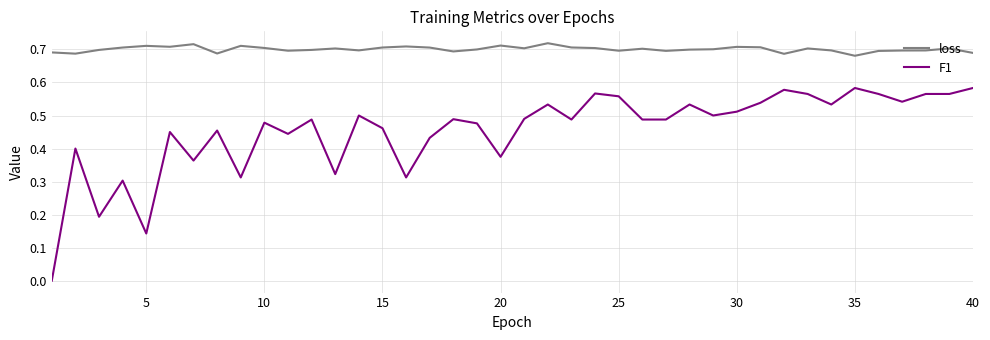

Which series has the largest range (max minus min)?

F1